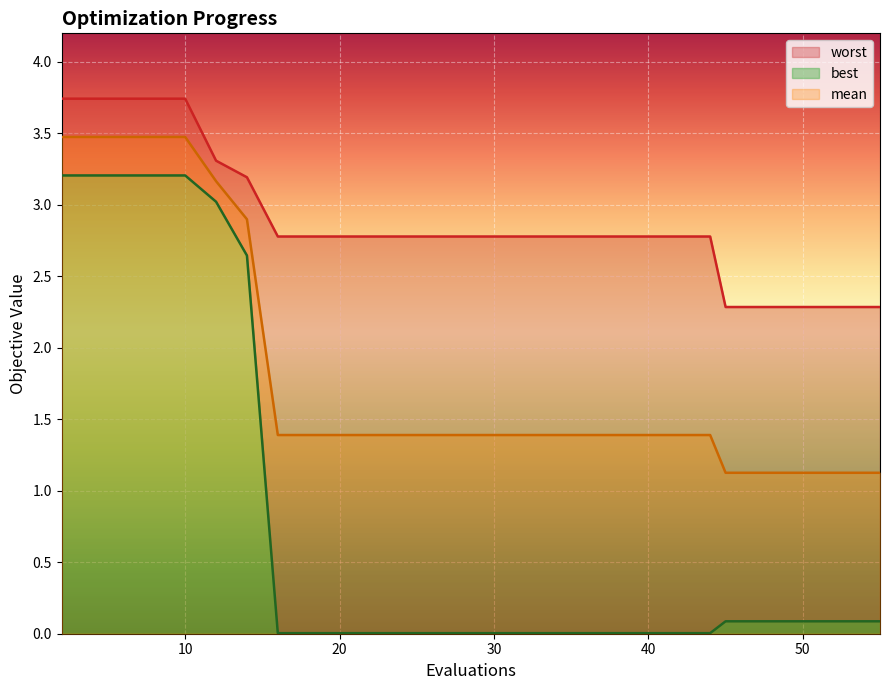

Which has a higher value, 6 or 55?

6